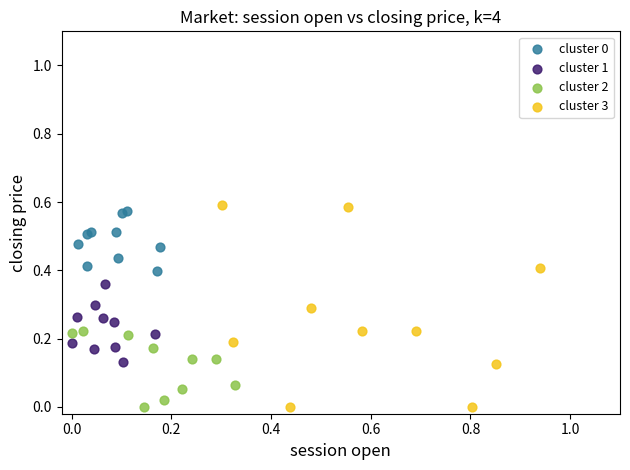

Which series has the widest spread of Y values?

cluster 3